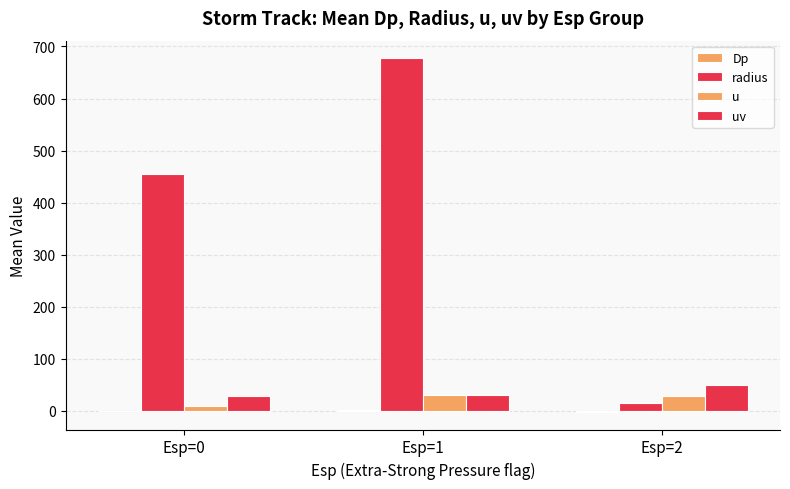

How many groups of bars are there?

3